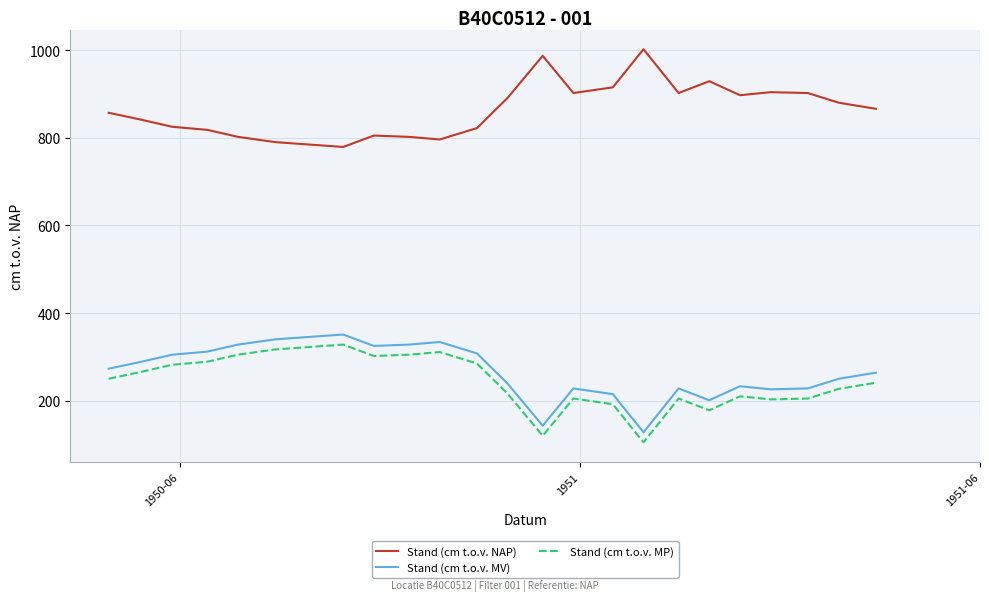

True or false: Stand (cm t.o.v. MP) and Stand (cm t.o.v. NAP) cross at least once.

False